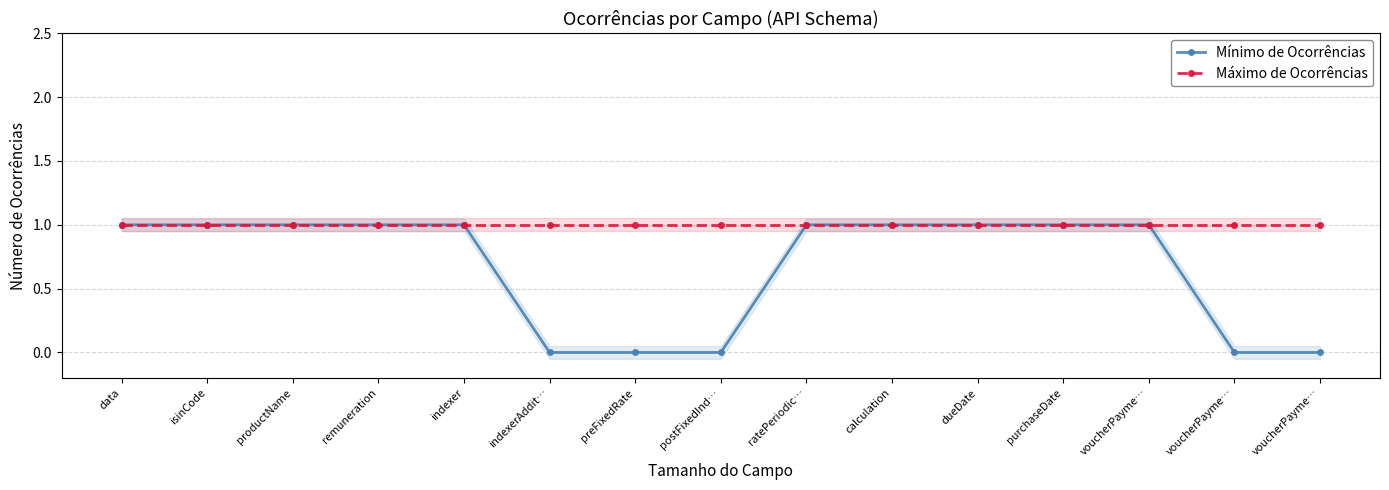

Rank the categories by Máximo de Ocorrências value from lowest to highest.

data, isinCode, productName, remuneration, indexer, indexerAddit…, preFixedRate, postFixedInd…, ratePeriodic…, calculation, dueDate, purchaseDate, voucherPayme…, voucherPayme…, voucherPayme…